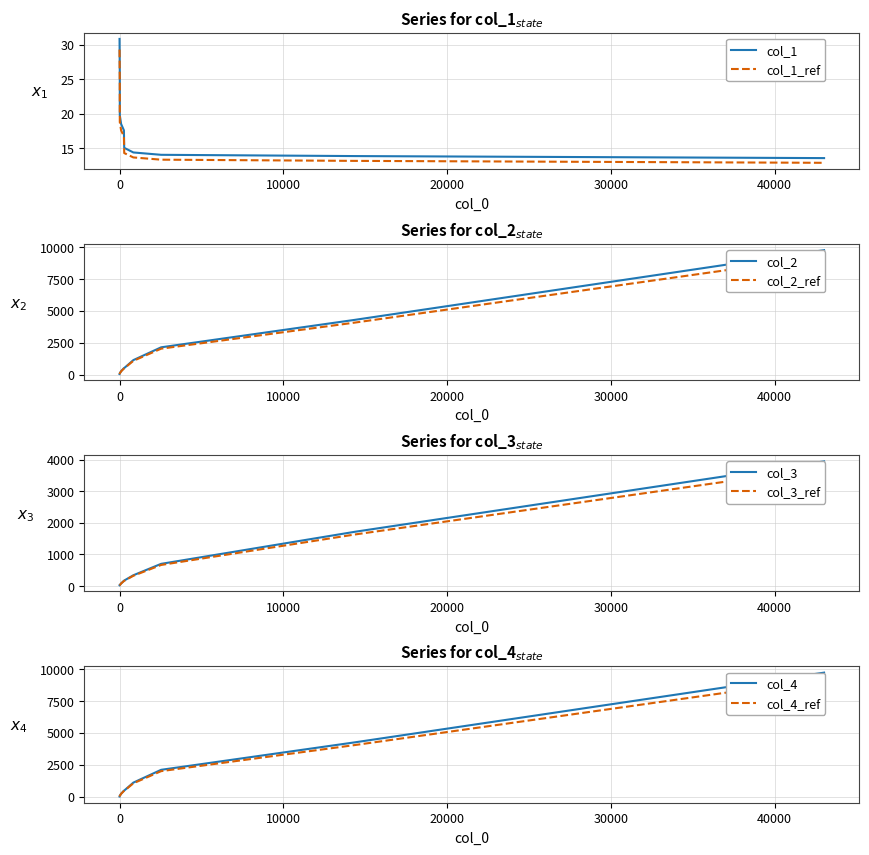

Does the chart display data point markers on the line(s)?

No